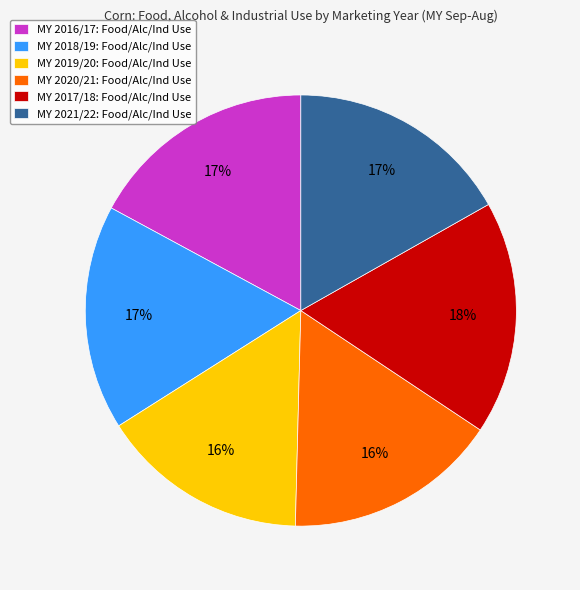

True or false: MY 2016/17: Food/Alc/Ind Use accounts for 17% of the total.

True